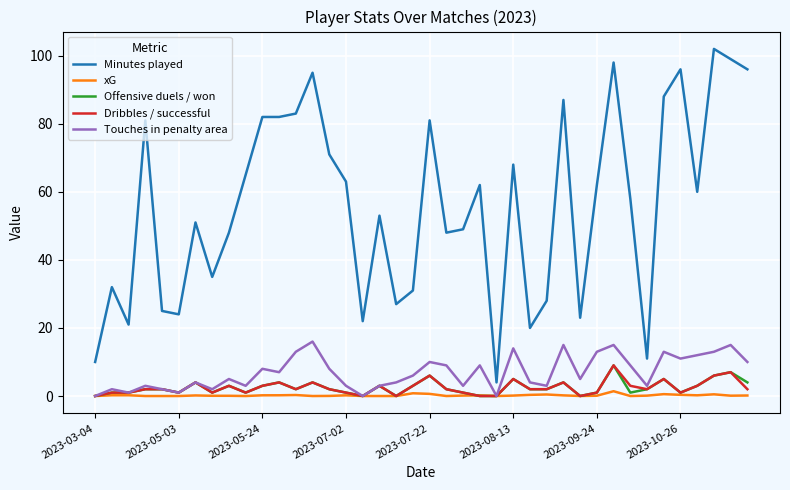

Which series has the largest range (max minus min)?

Minutes played